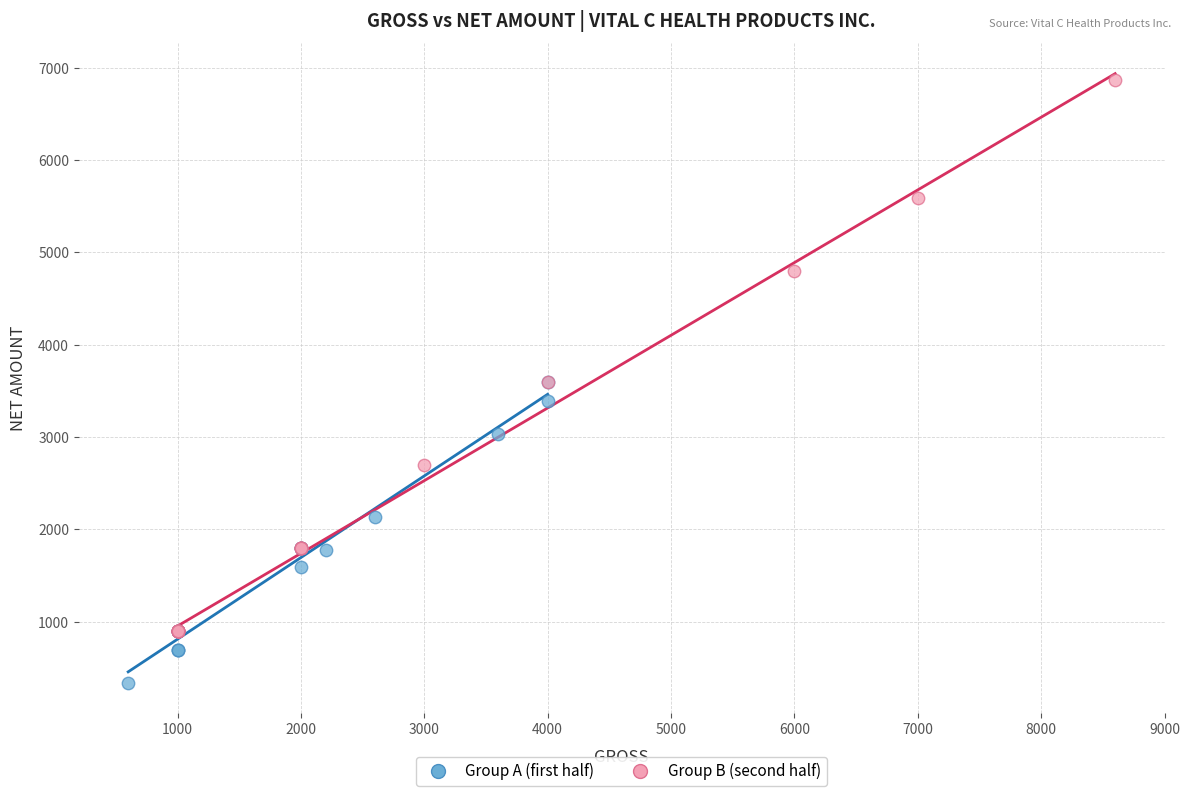

Which series has the largest Y range (max minus min)?

Group B (second half)